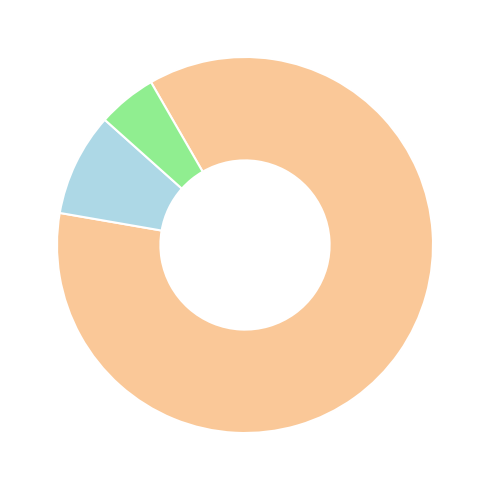

Is there a majority slice in this chart?

Yes